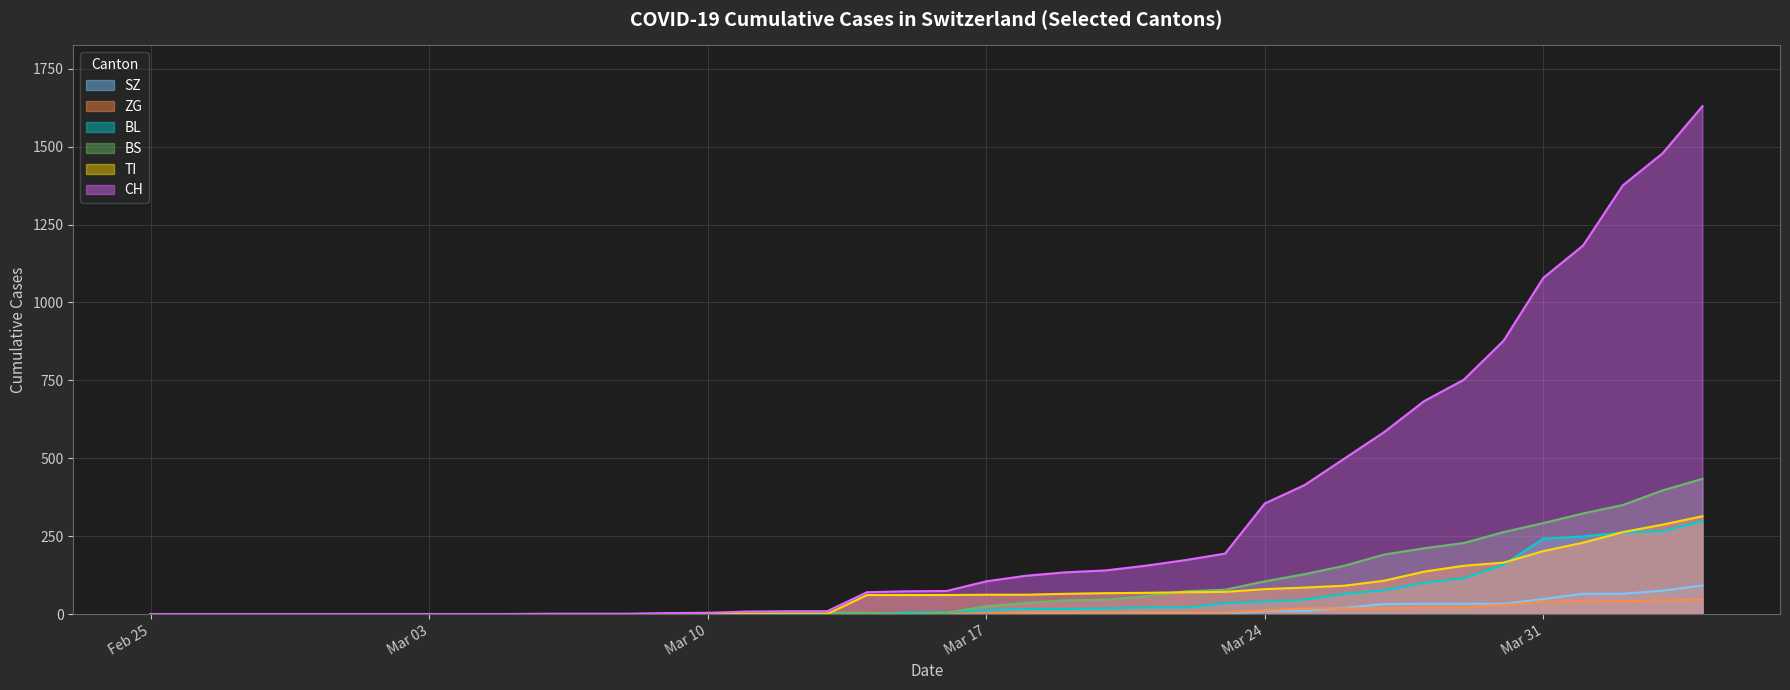

What are all the series names shown in the legend?

SZ, ZG, BL, BS, TI, CH